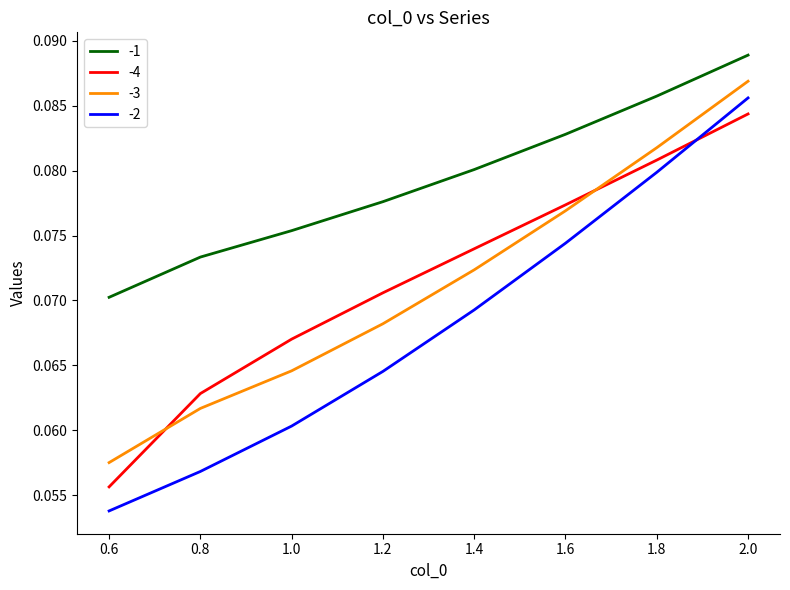

List the labels in order of -4 value, smallest first.

0.6, 0.8, 1.0, 1.2, 1.4, 1.6, 1.8, 2.0